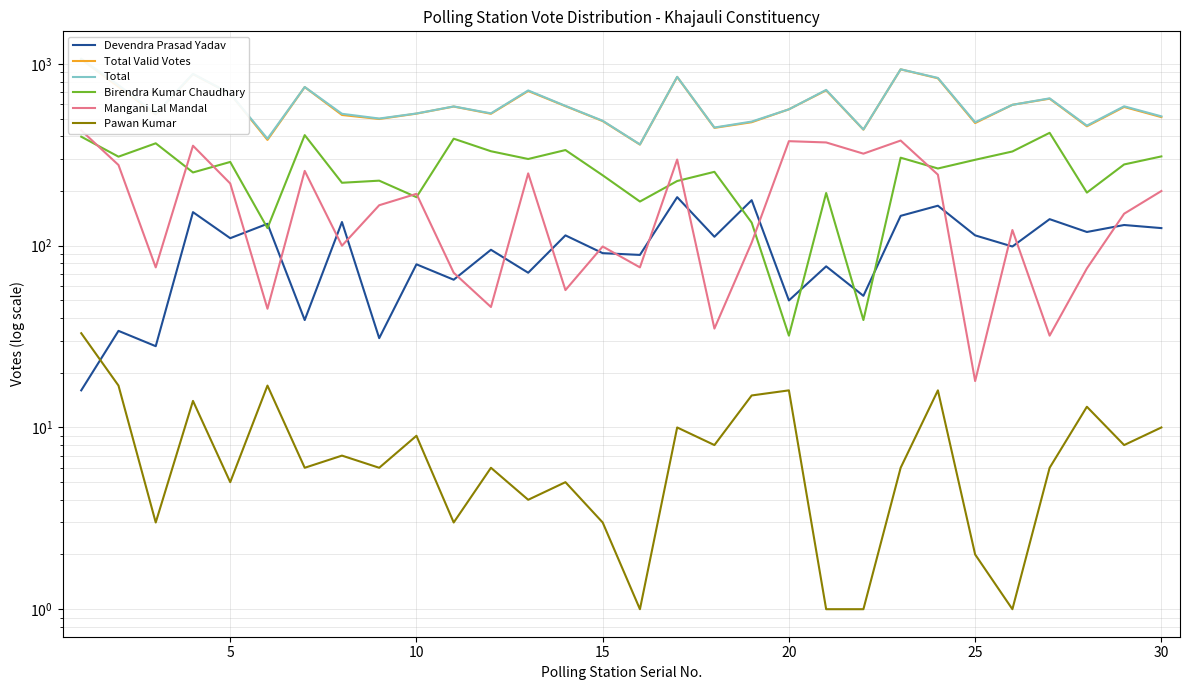

Is it true that Total Valid Votes equals 1337 at 23?

False